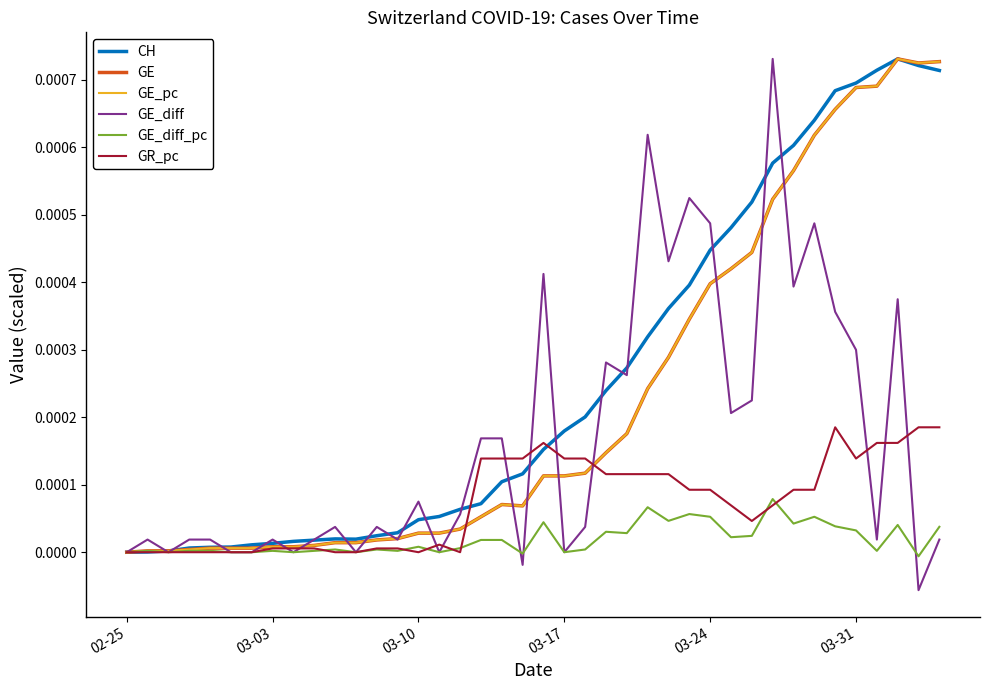

At which label is GE_diff_pc closest to 0?

02-25